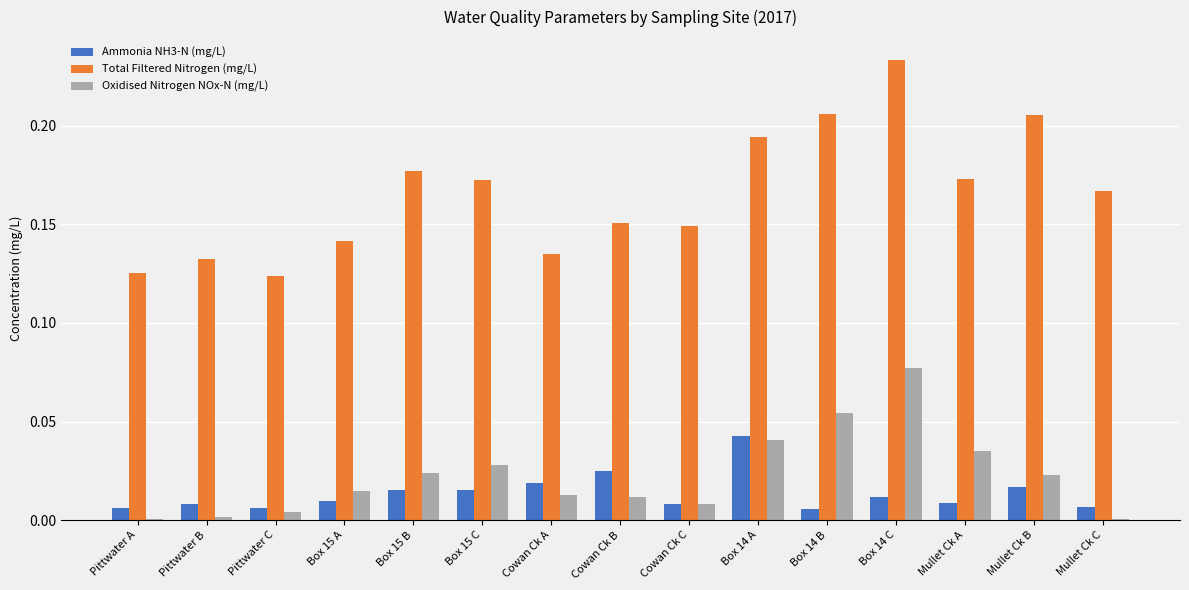

True or false: Total Filtered Nitrogen (mg/L) has a value of 0.3 at Box 15 B.

False